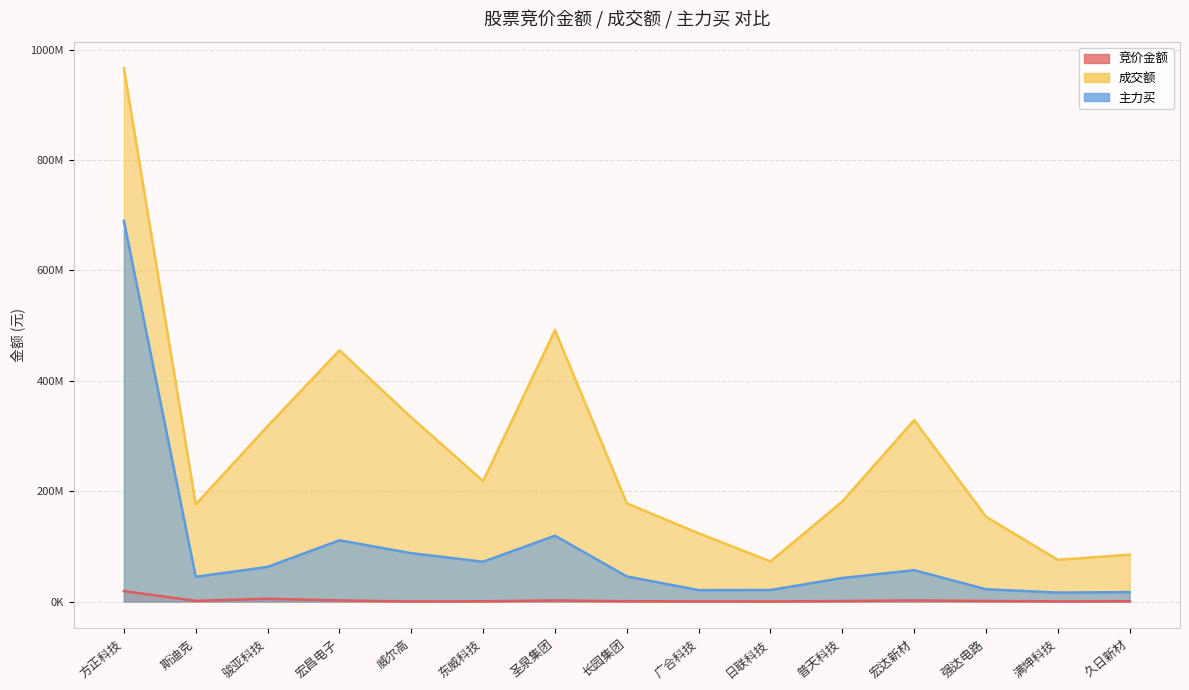

Which series has the largest range (max minus min)?

成交额